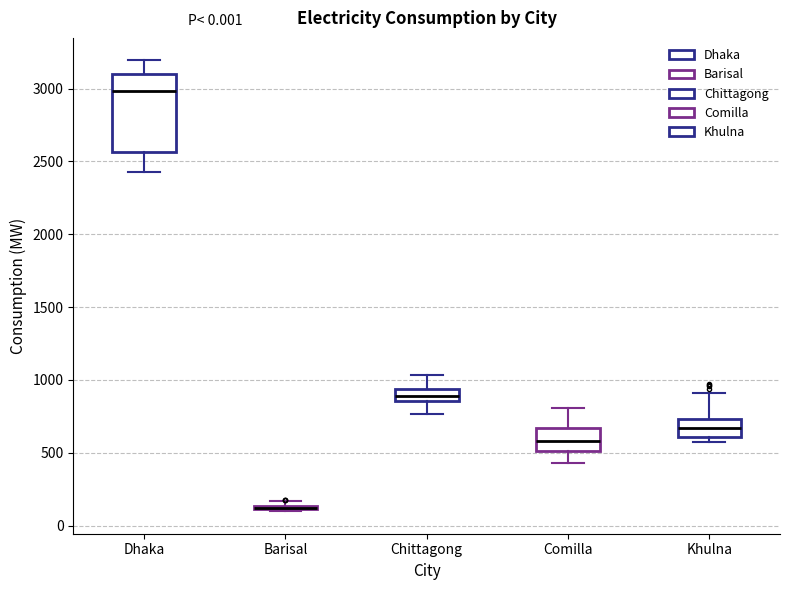

Comparing the boxes themselves (not the whiskers), which one is the tallest?

Dhaka